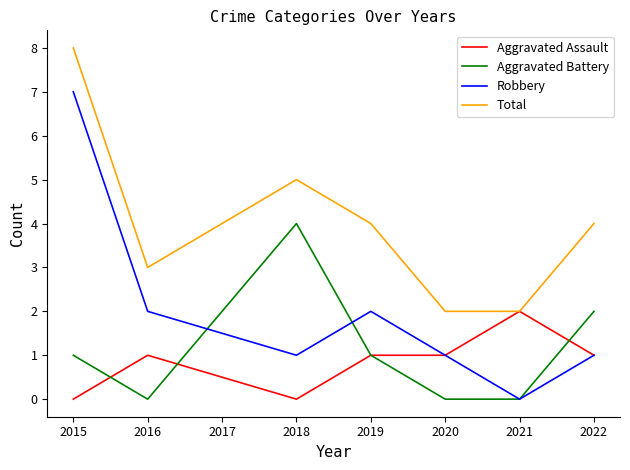

What is the average value of the Total series?

4